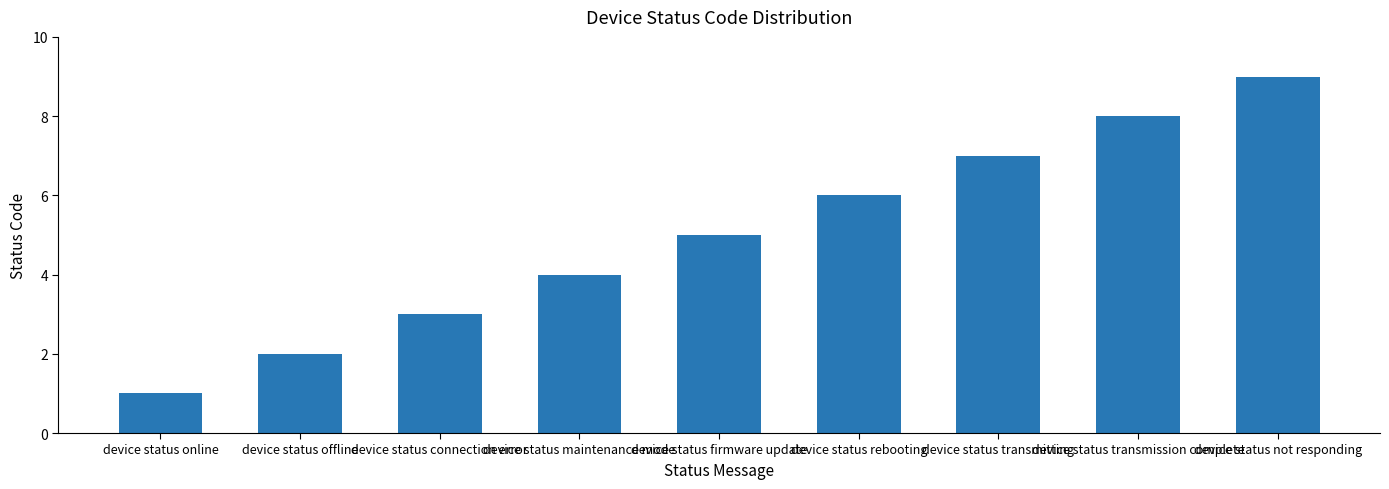

What is the value of the 3rd bar from the left?

3